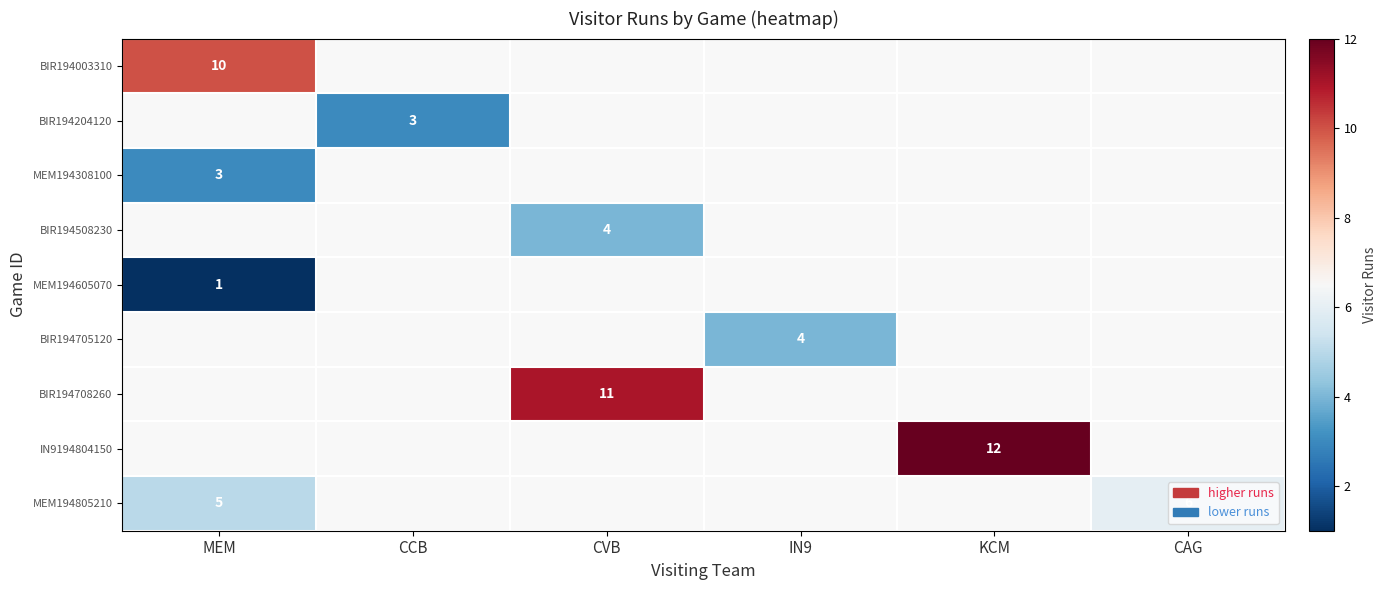

Is it true that BIR194508230 equals 4 at CVB?

True